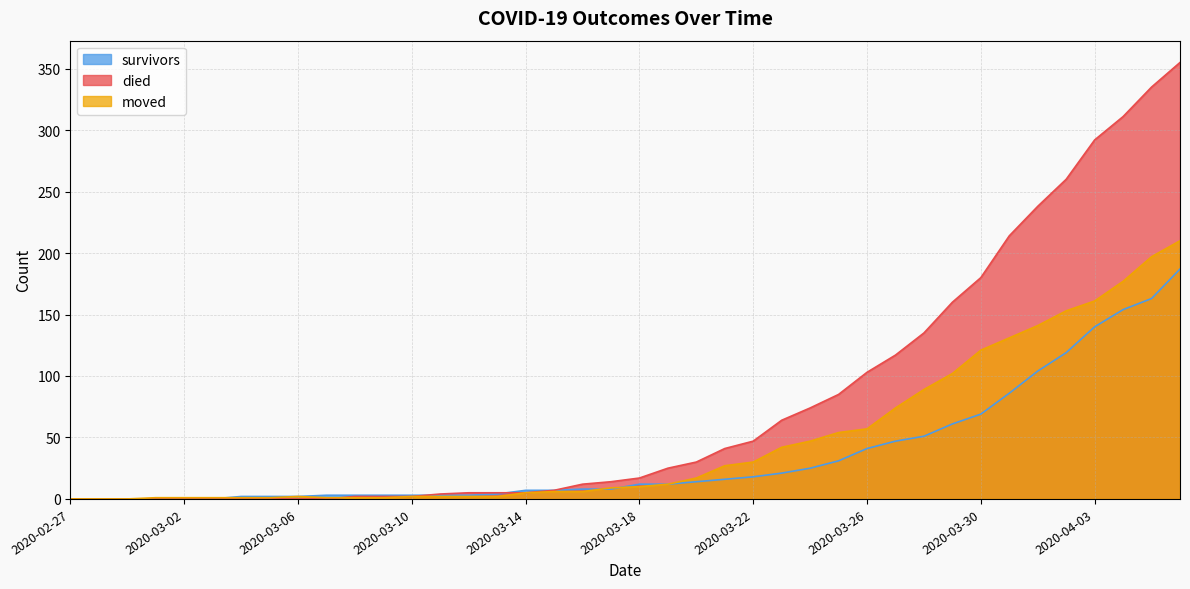

Which category has the lowest value in the died series?

2020-02-27